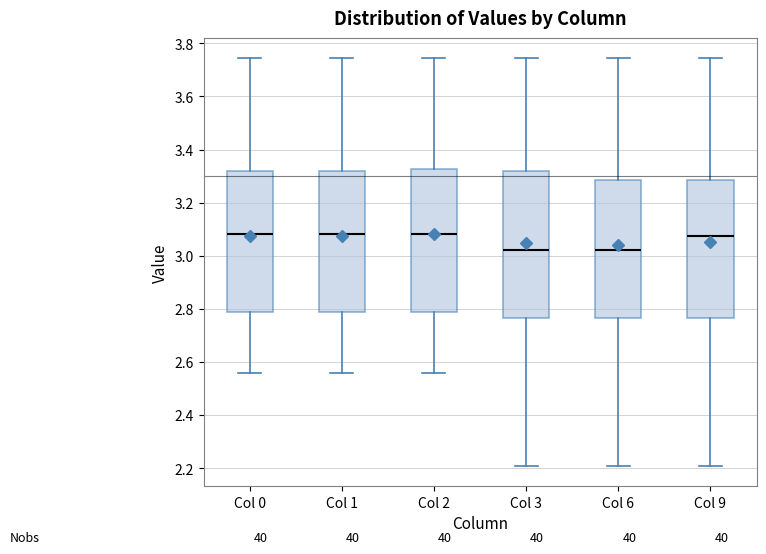

Reading left to right, transcribe this box plot: for each box, give where its median line is, the range the box spans, and where its two whiskers end, as read against the y-axis. The values are not printed on the chart, so give them approximately, as read against the axis.

Col 0: median 3.08, box 2.78 to 3.32, whiskers 2.56 to 3.74
Col 1: median 3.08, box 2.78 to 3.32, whiskers 2.56 to 3.74
Col 2: median 3.08, box 2.78 to 3.32, whiskers 2.56 to 3.74
Col 3: median 3.02, box 2.76 to 3.32, whiskers 2.20 to 3.74
Col 6: median 3.02, box 2.76 to 3.28, whiskers 2.20 to 3.74
Col 9: median 3.08, box 2.76 to 3.28, whiskers 2.20 to 3.74